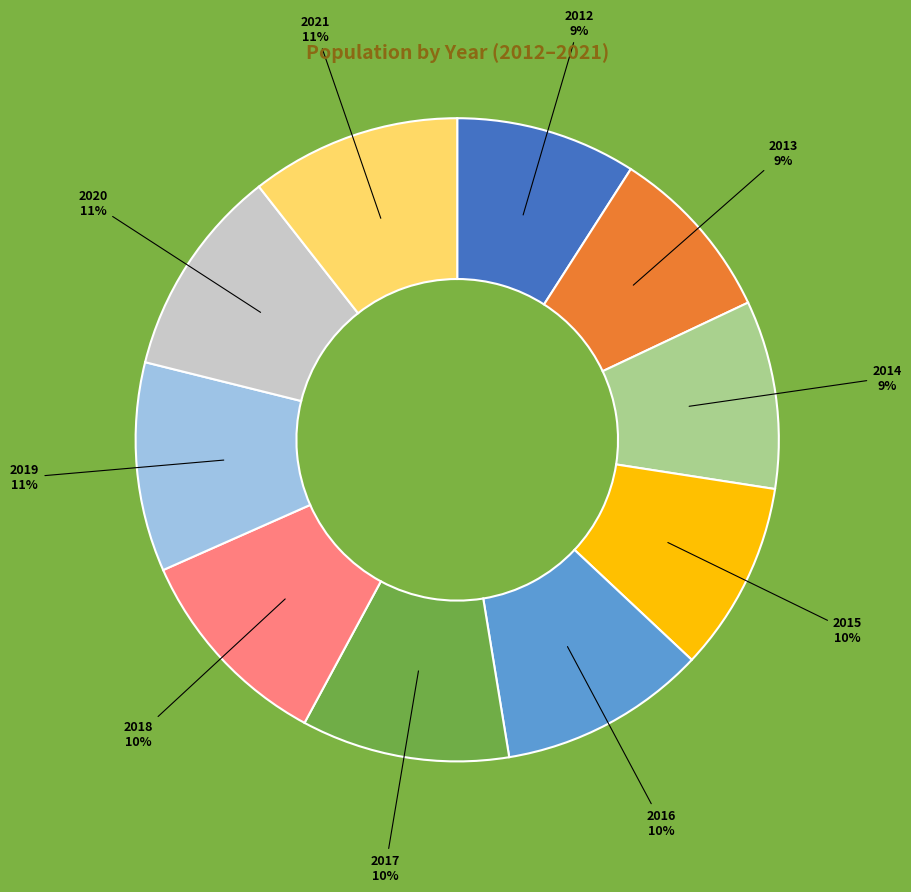

To the nearest percent, what is the difference between the largest and smallest slice percentages?

2%